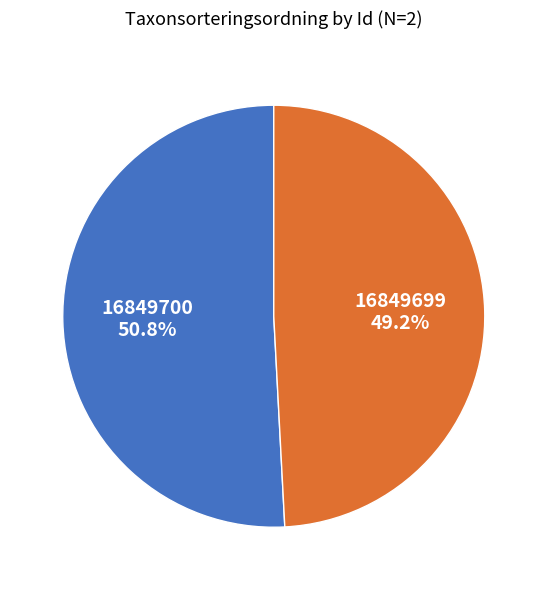

How many segments does this pie chart have?

2